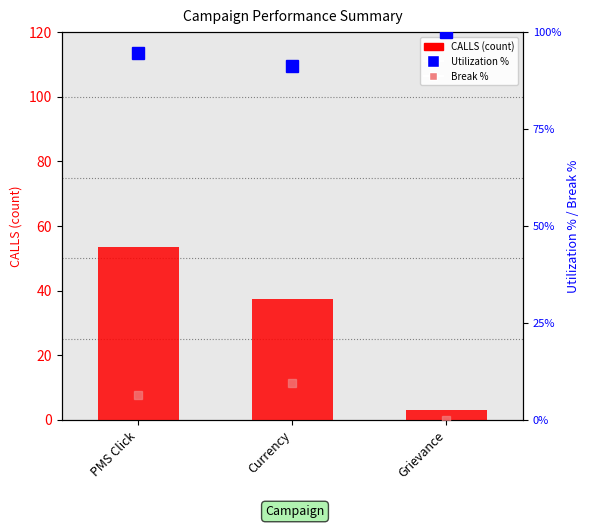

What value does the data have at PMS Click?

53.5